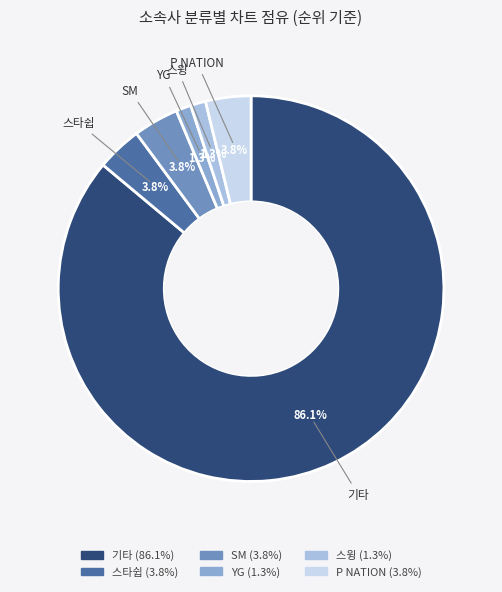

What is the total percentage of YG and 스타쉽?

5.1%